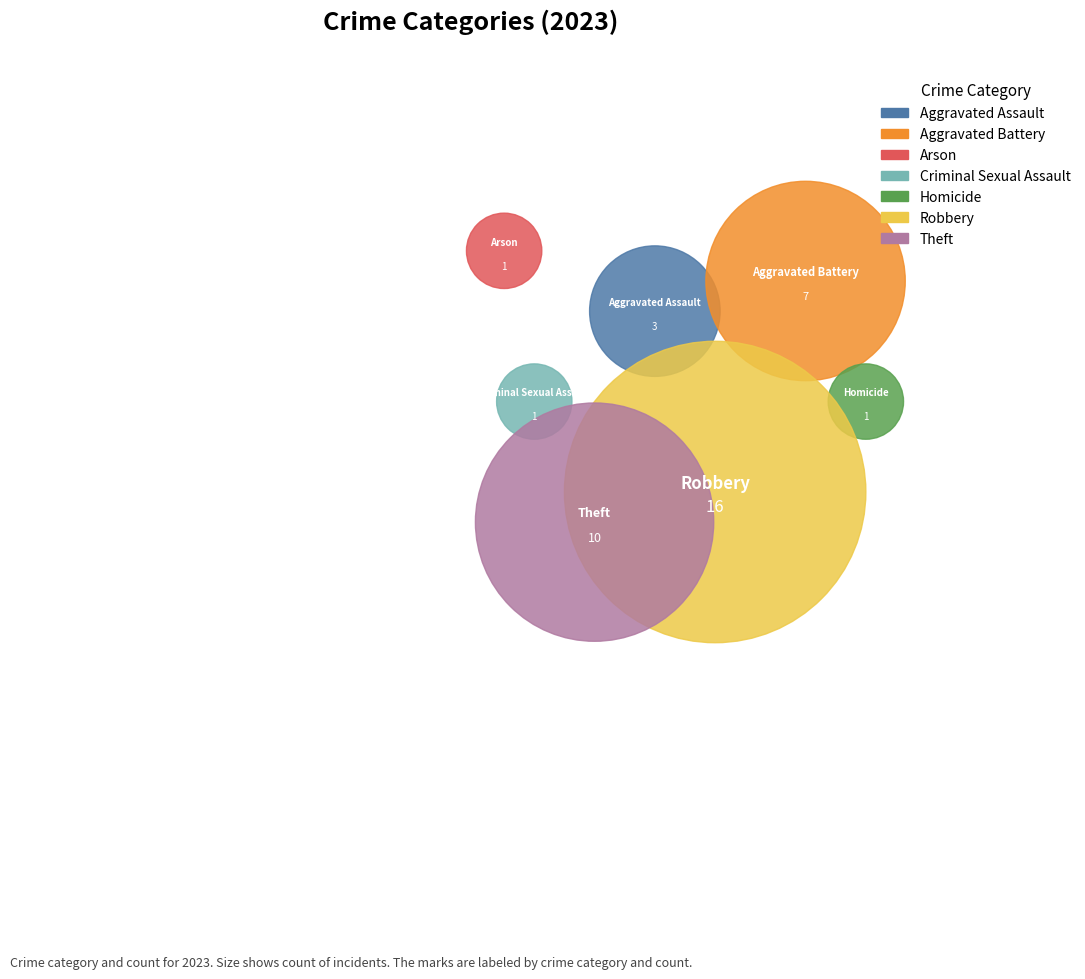

What percentage do Robbery and Aggravated Assault together represent?

48.7%